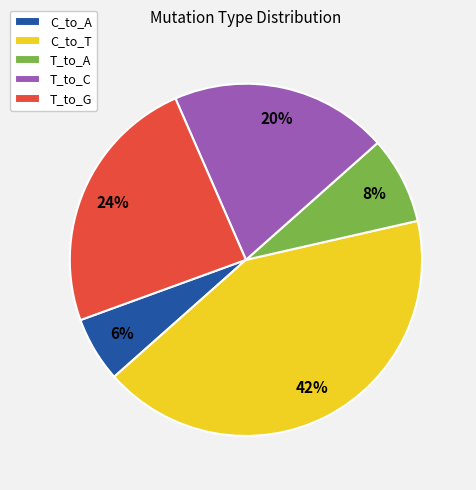

Rank the categories by value from highest to lowest.

C_to_T, T_to_G, T_to_C, T_to_A, C_to_A